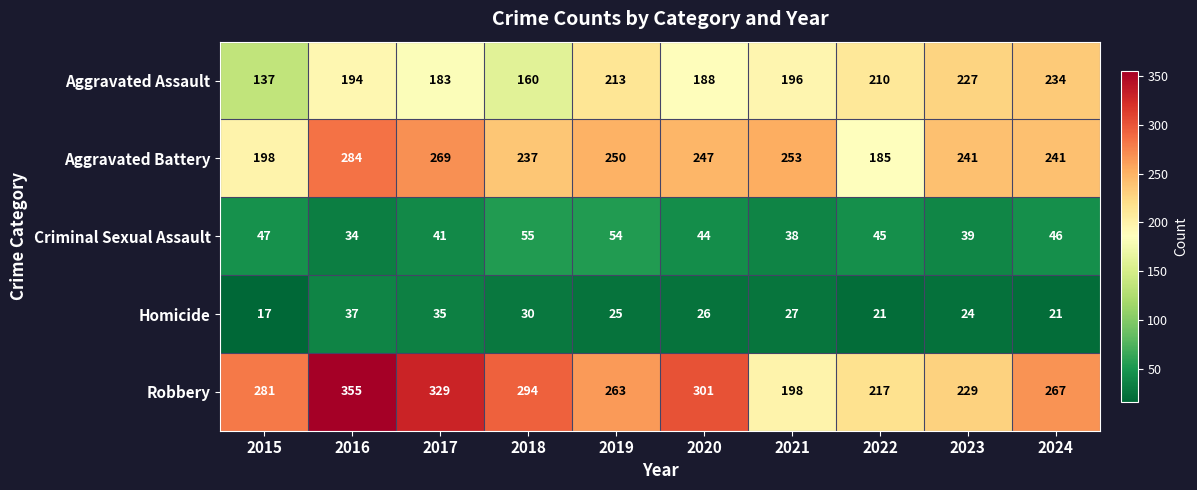

At which category is the sum across all series the highest?

2016